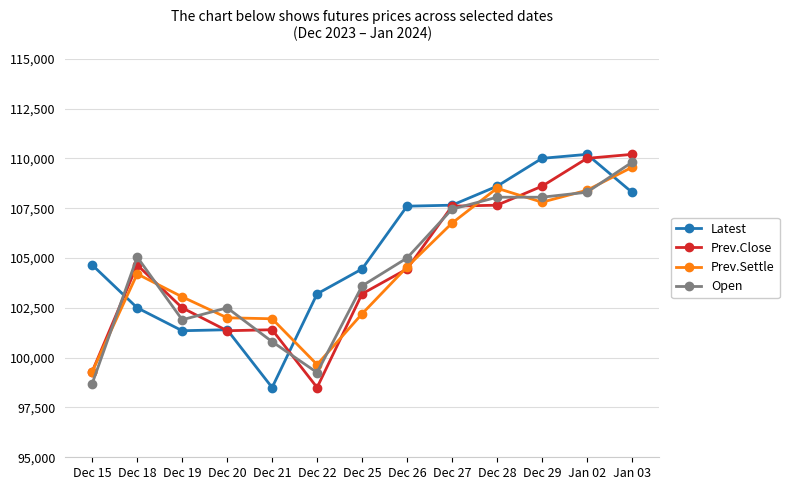

At which category does Open reach its first local peak?

Dec 18